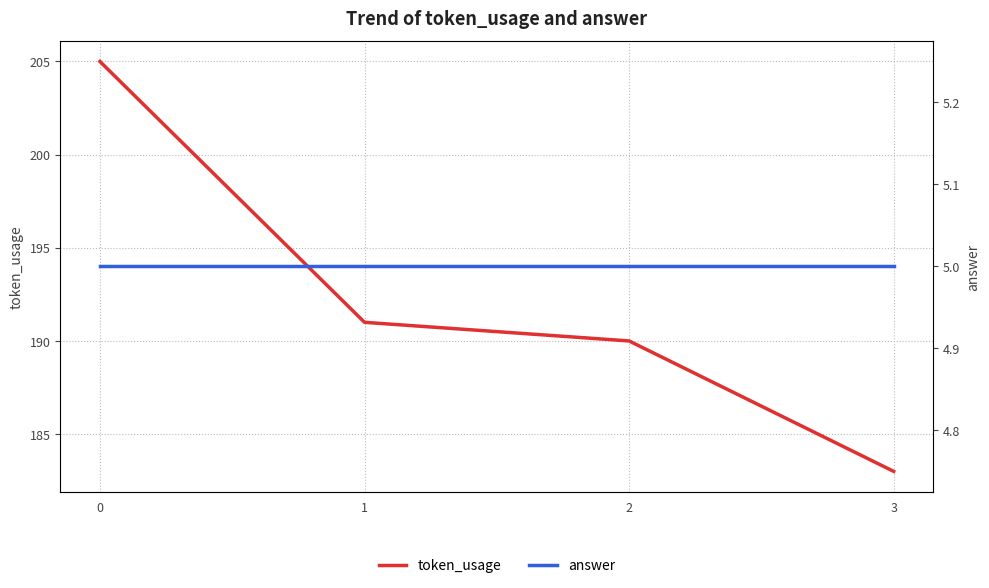

List the series in order of their overall mean, lowest first.

answer, token_usage